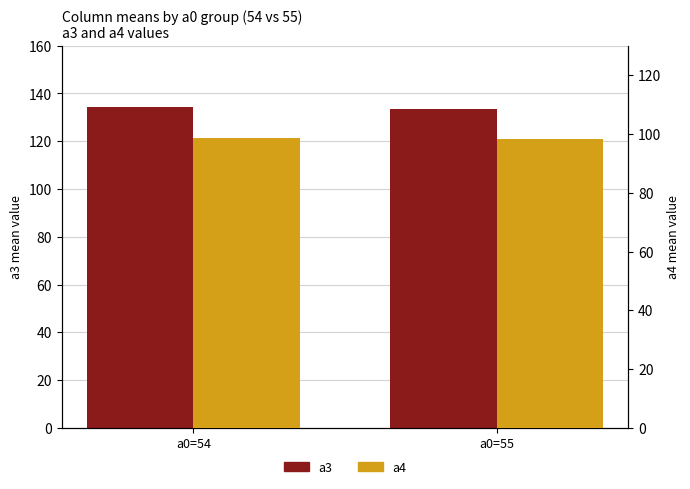

Is it true that a3 equals 76.6 at a0=54?

False